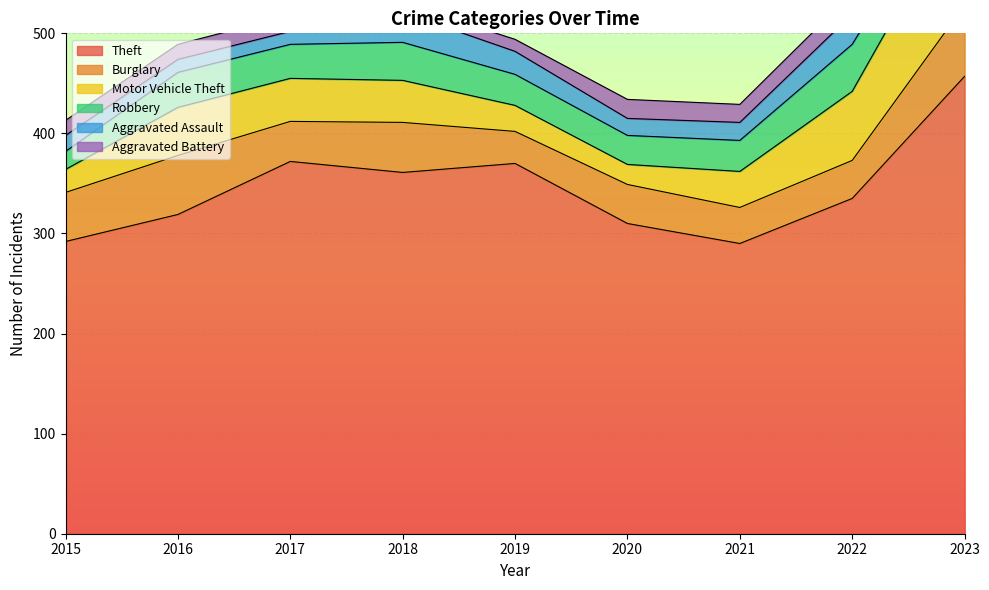

List the labels in order of Aggravated Assault value, largest first.

2018, 2022, 2019, 2023, 2021, 2020, 2015, 2016, 2017